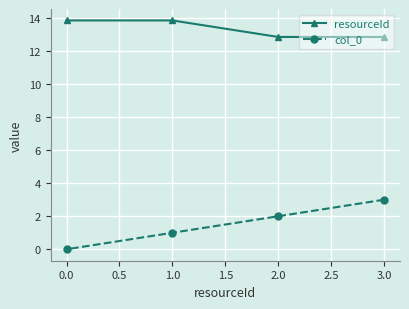

List the labels in order of col_0 value, smallest first.

0.0, 1.0, 2.0, 3.0